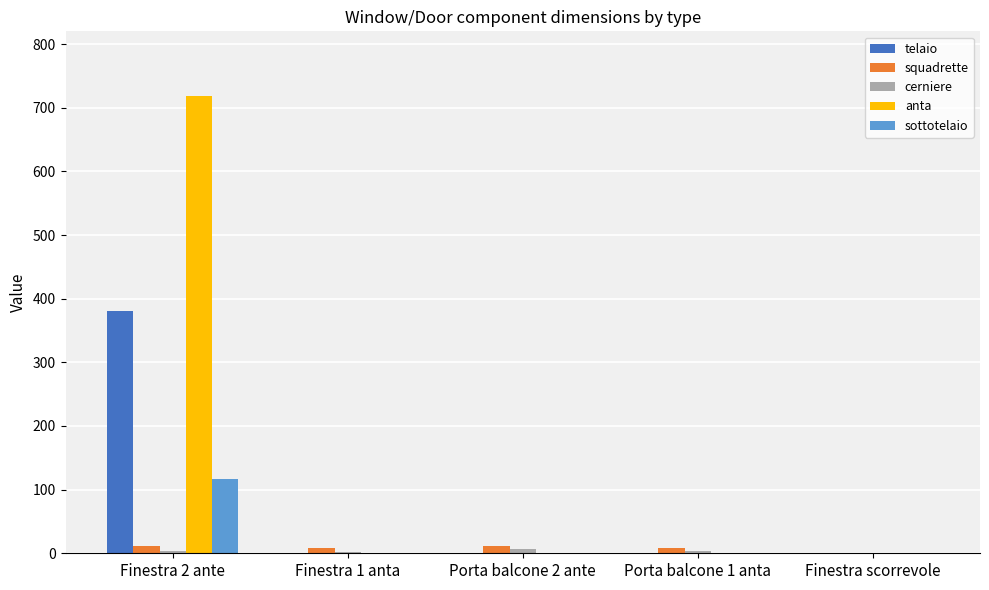

At which category is the sum across all series the highest?

Finestra 2 ante